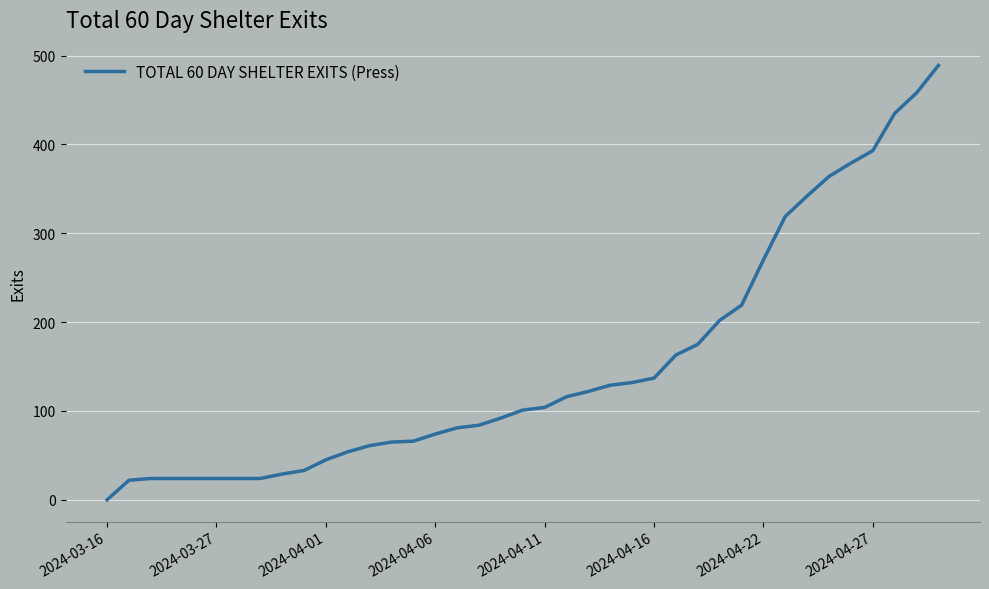

What is the difference between the maximum and minimum values?

489